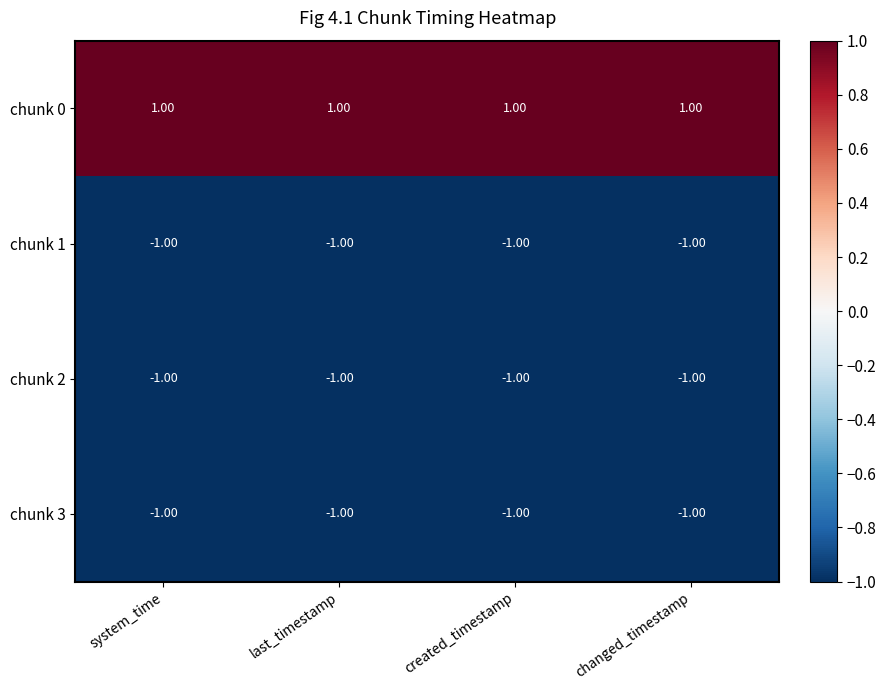

Which series has the largest total across all categories?

chunk 0